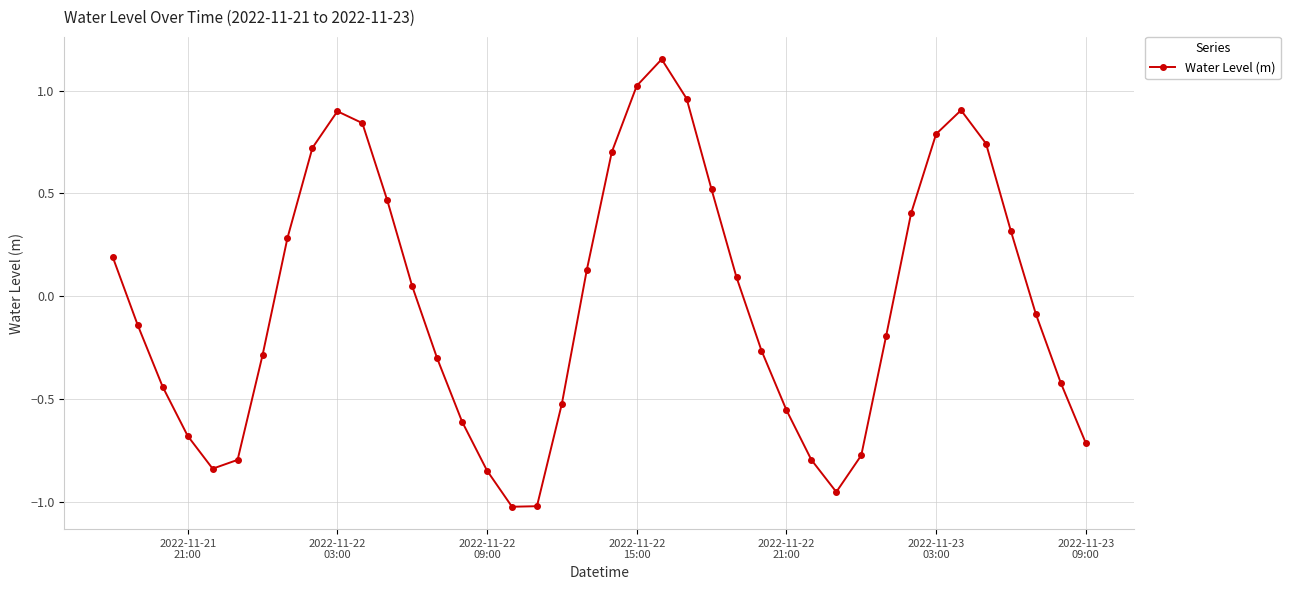

What is the value of the 19th point from the left?

-0.5